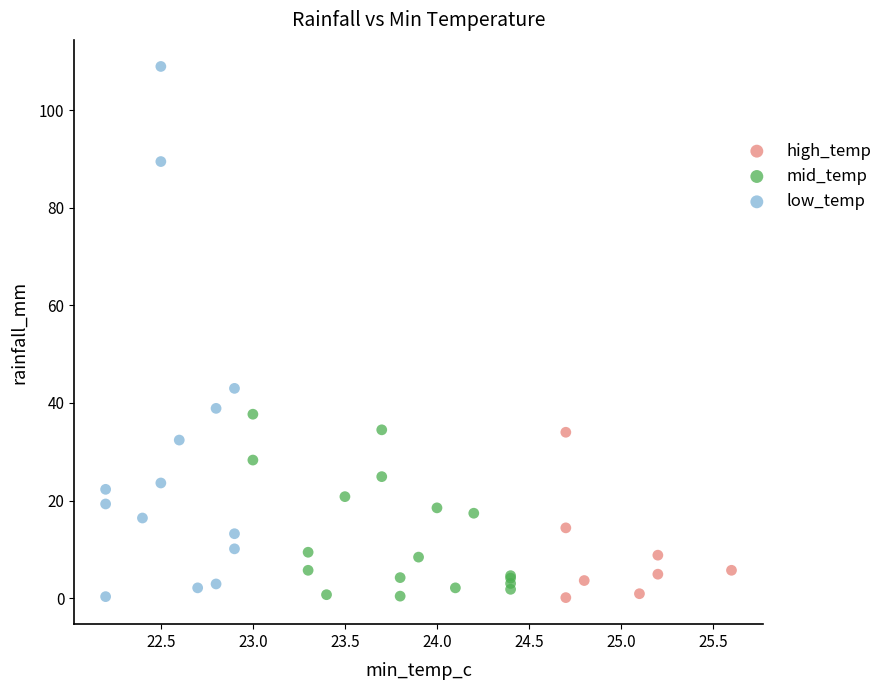

What are all the series names shown in the legend?

high_temp, mid_temp, low_temp